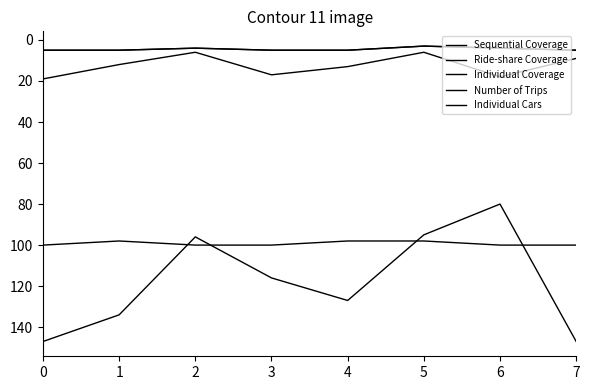

Which series has the largest total across all categories?

Sequential Coverage